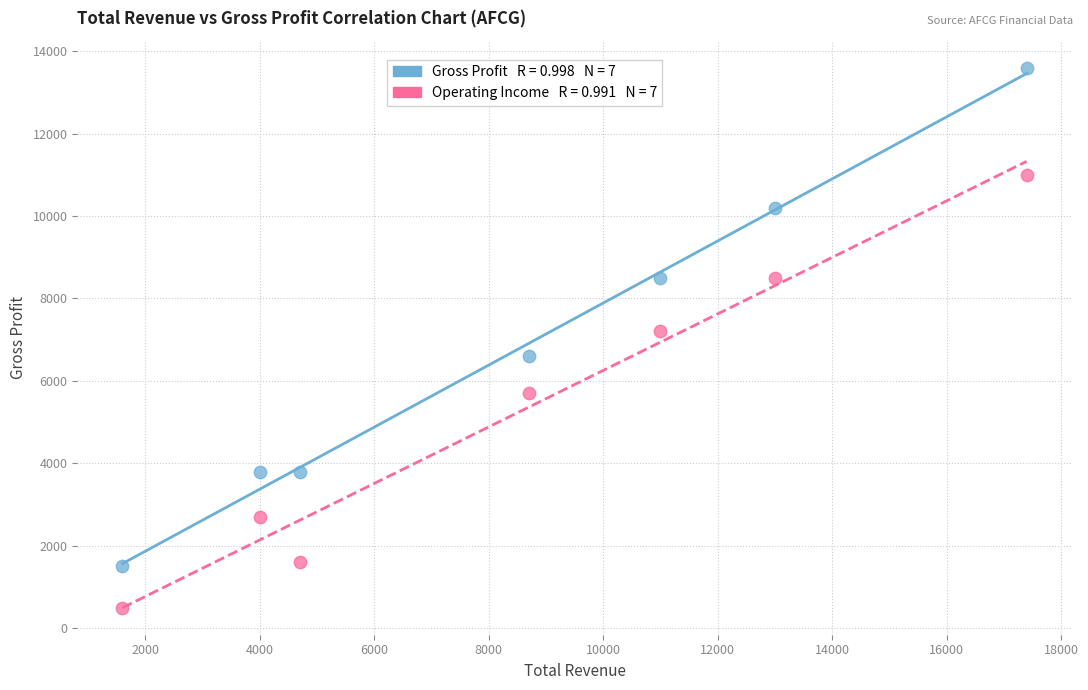

Across all data points, what is the range of X values (max minus min)?

15800